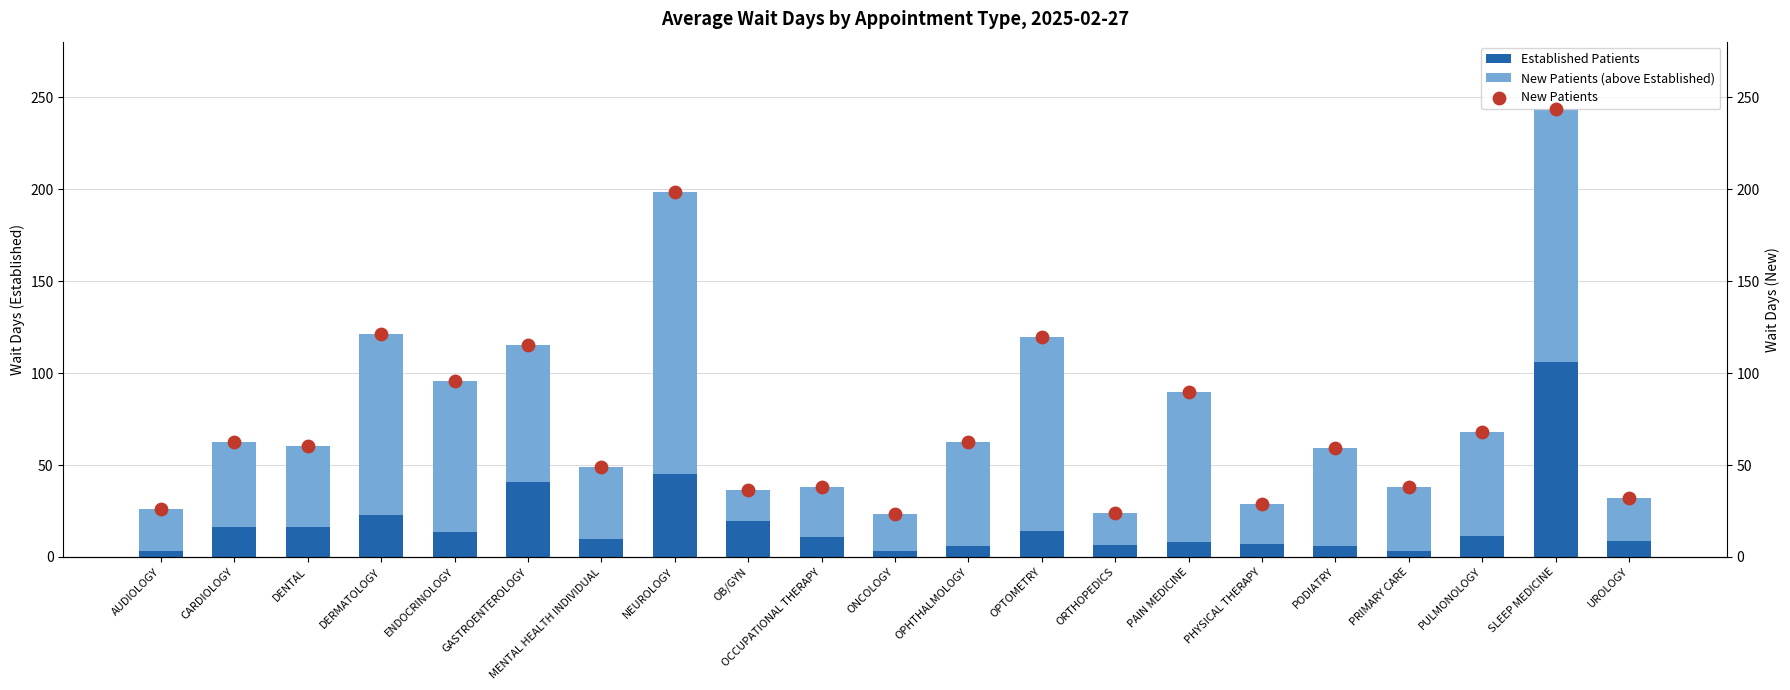

Is the value of New Patients (above established) at PRIMARY CARE greater than the value of Established Patients at CARDIOLOGY?

Yes